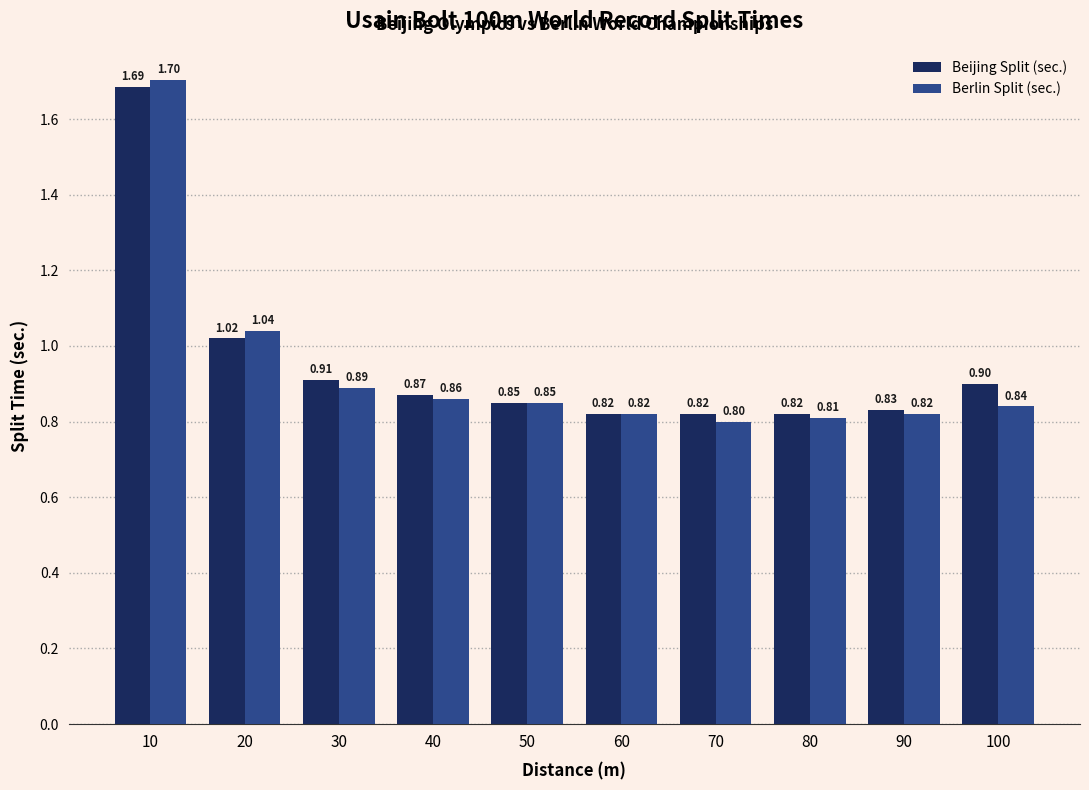

Count the number of categories in the chart.

10